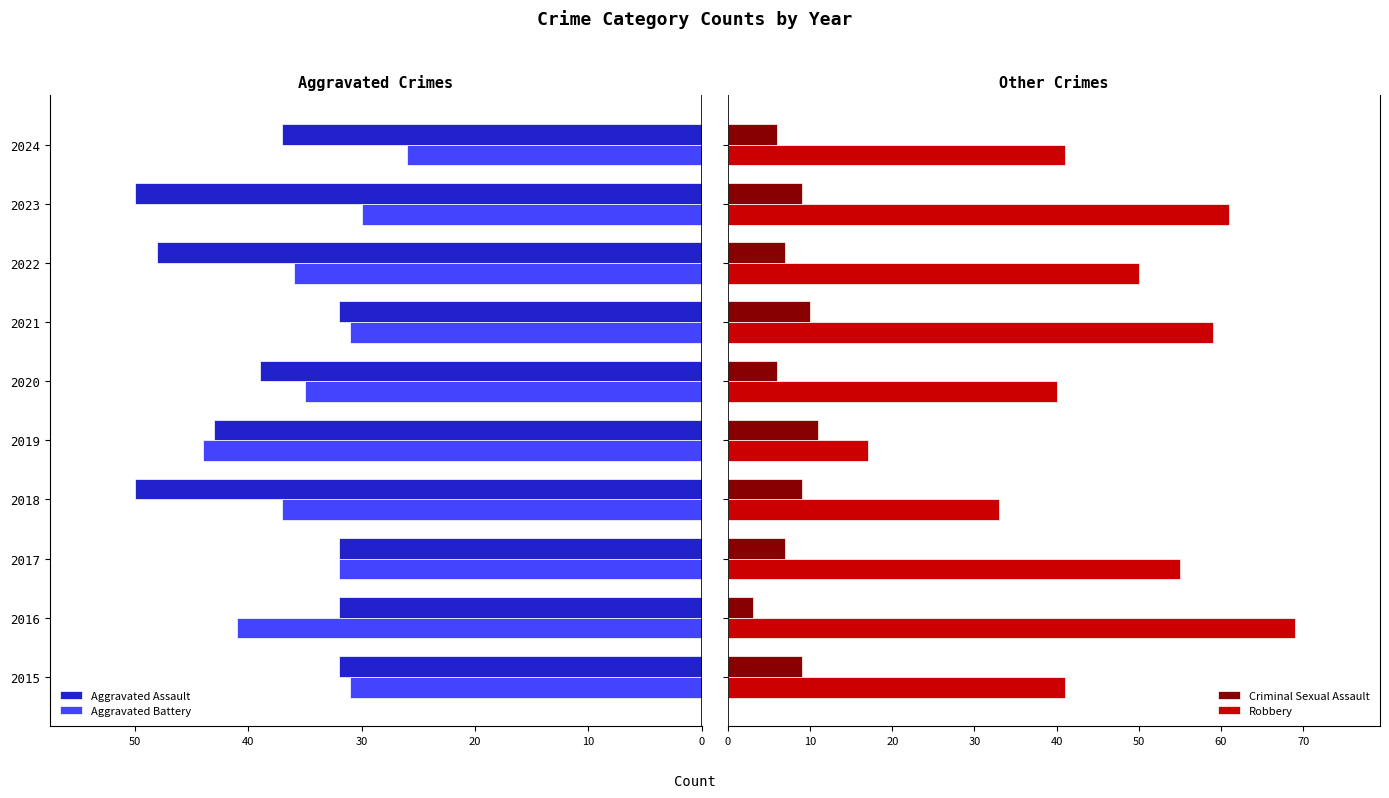

How many groups of bars are there?

10